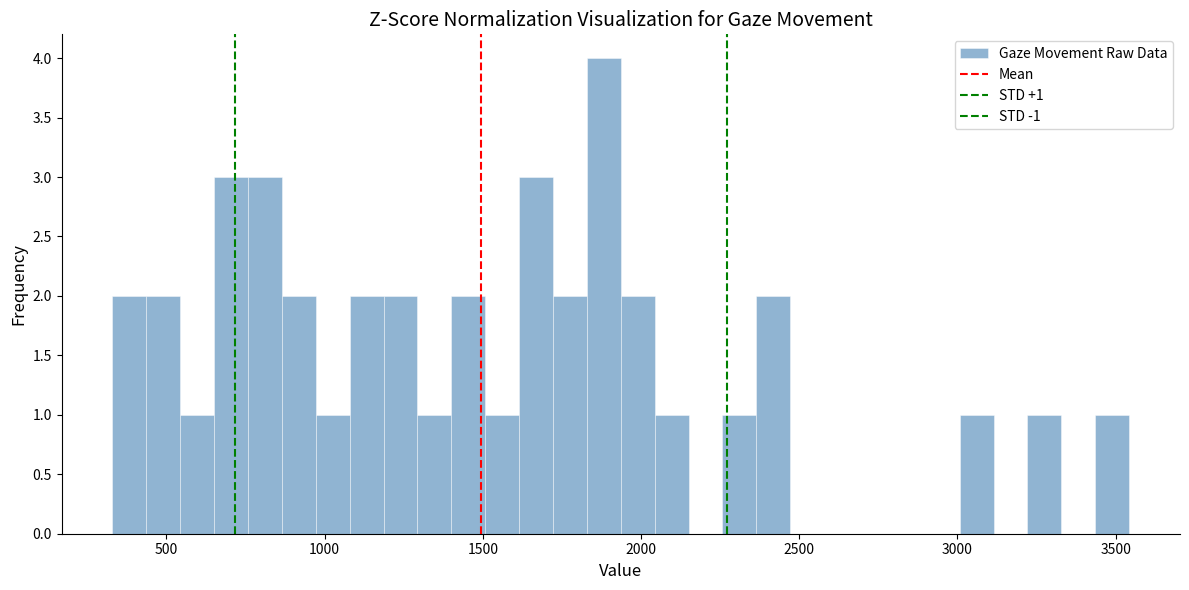

Read against the x-axis, roughly where is the centre of the tallest bar?

1900